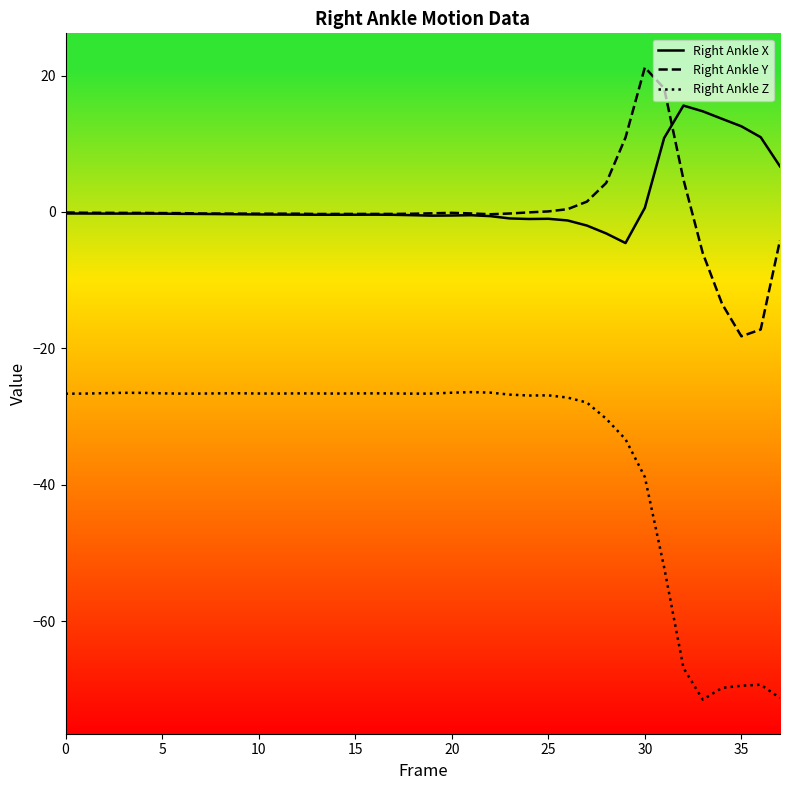

Rank the series at 34 from lowest to highest value.

Right Ankle Z, Right Ankle Y, Right Ankle X